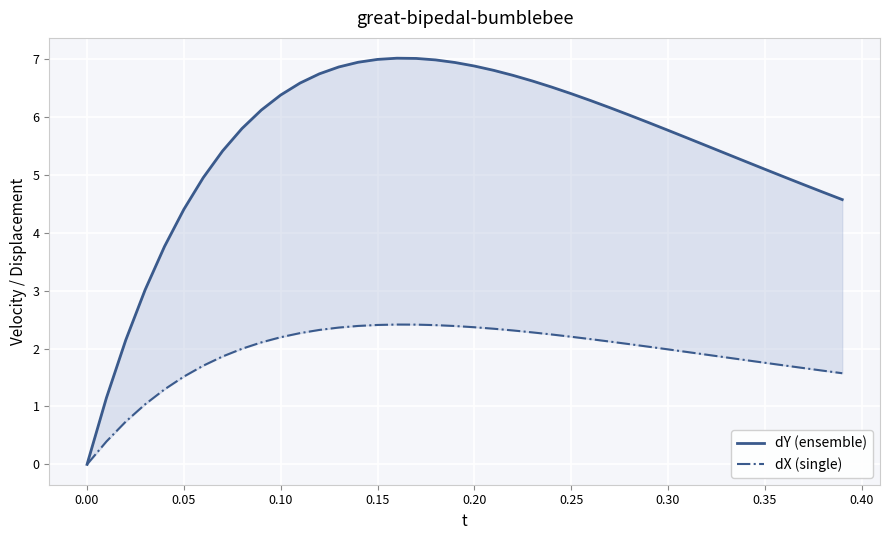

True or false: dY (ensemble) has more than 0 points higher than both neighbors.

True